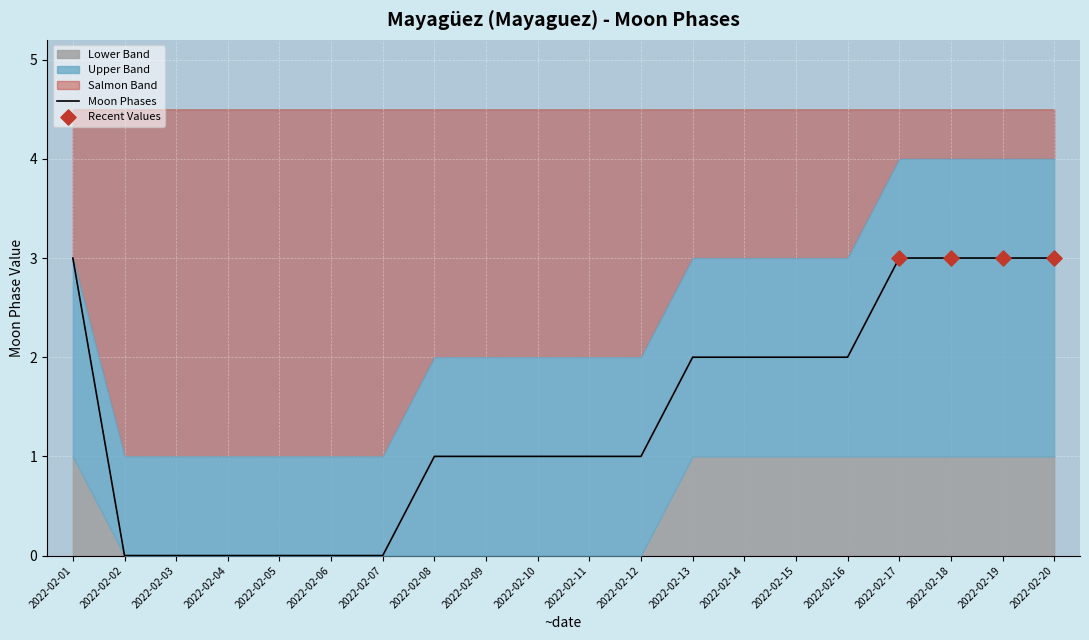

Is the value of Upper Band at 2022-02-01 greater than the value of Moon Phases at 2022-02-11?

Yes